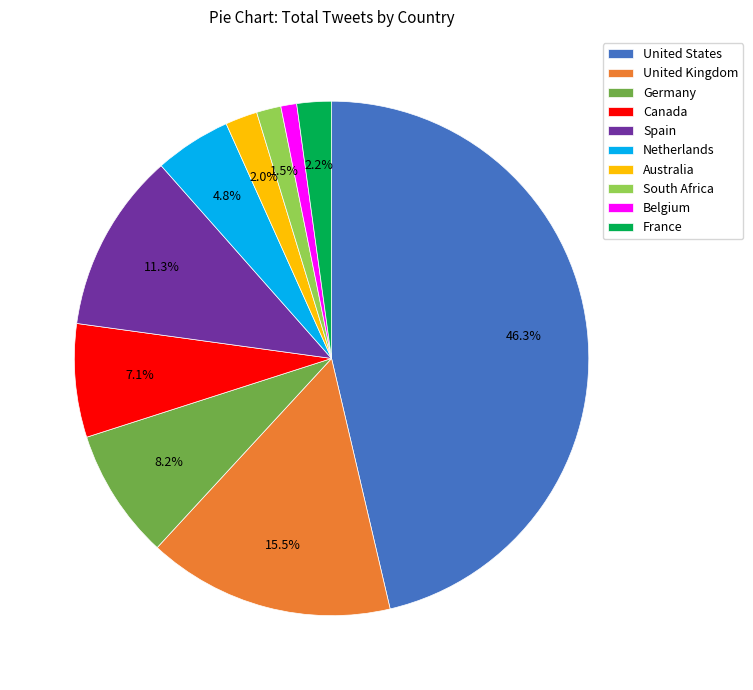

Is it true that Netherlands is 5% of the pie?

True